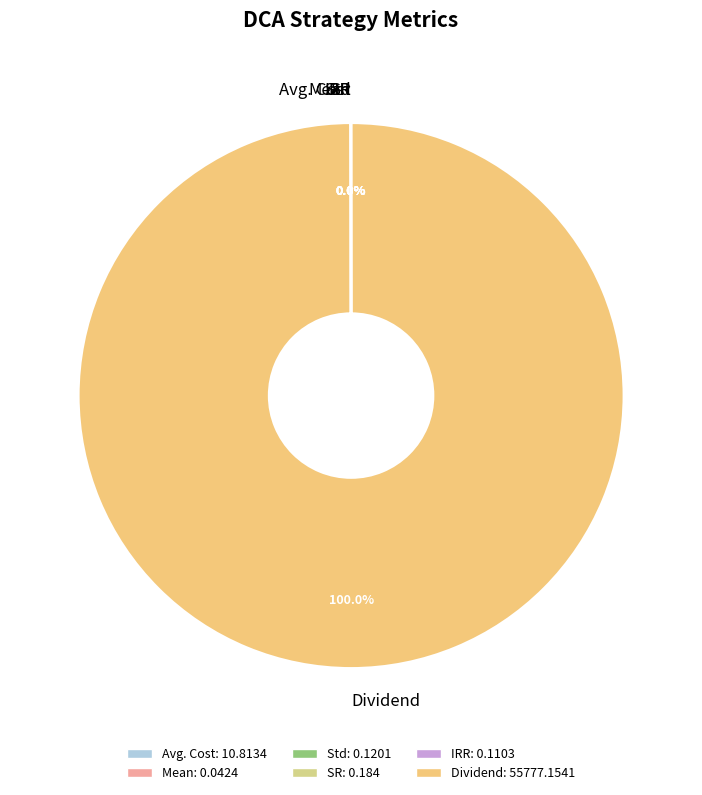

Which slice is the largest?

Dividend